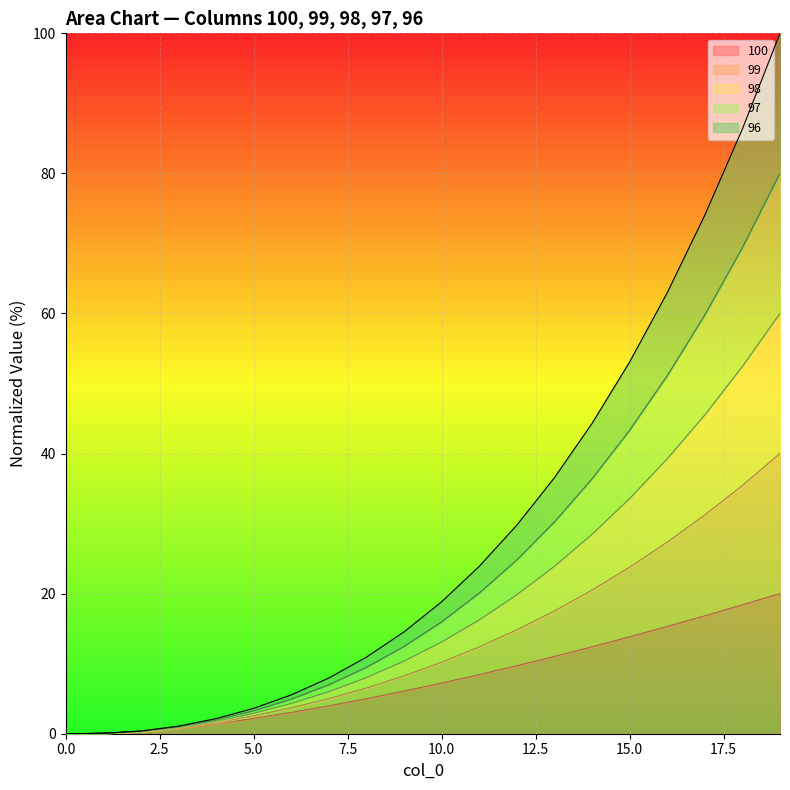

What is the sum of the 100 values at 1 and 8?

5.0